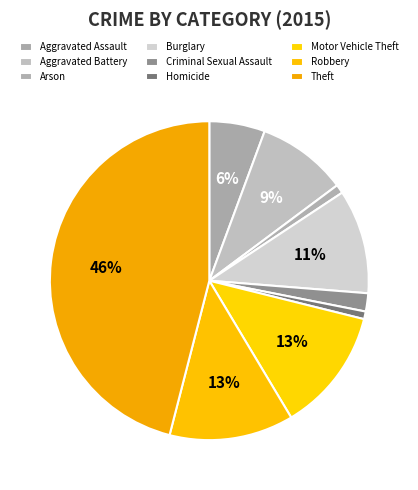

The Theft slice represents 46% of the pie. True or false?

True